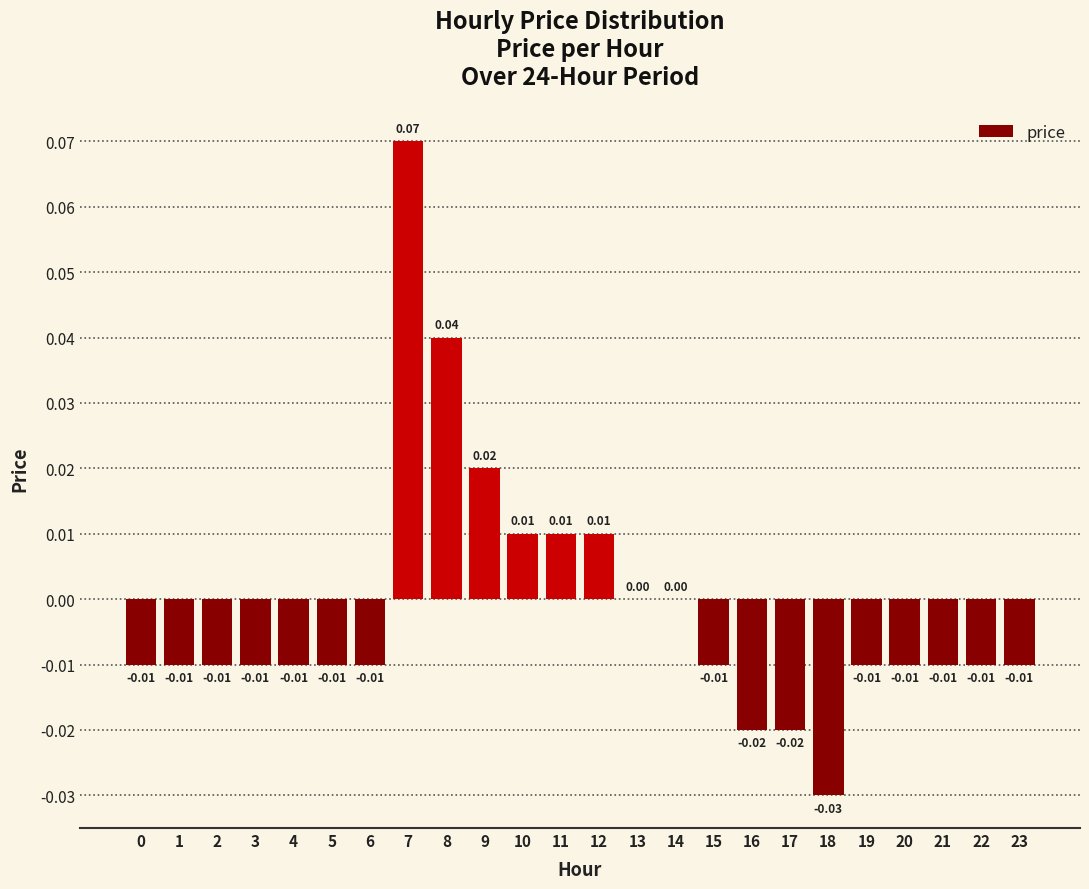

Count the number of categories in the chart.

24